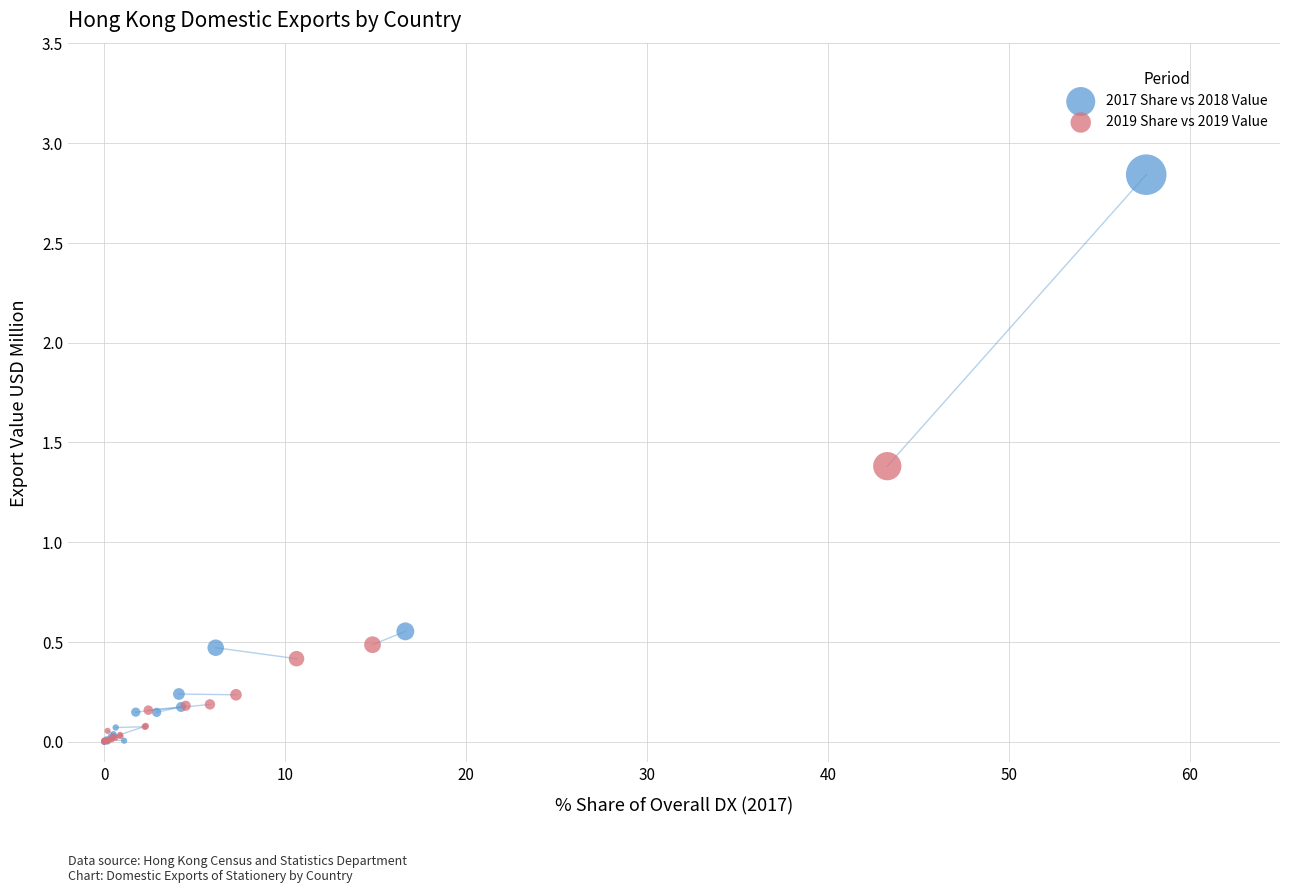

What are all the series names shown in the legend?

2017 Share vs 2018 Value, 2019 Share vs 2019 Value